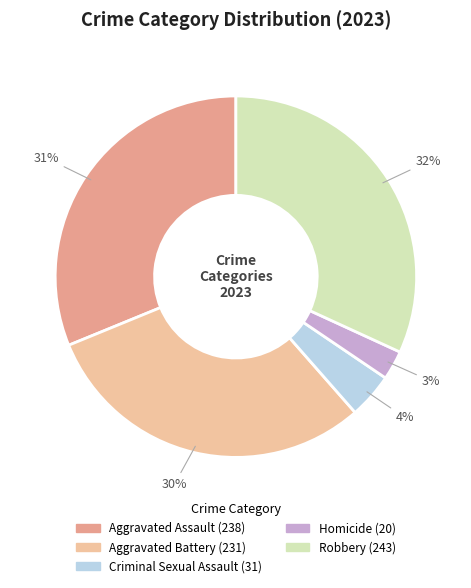

True or false: Robbery accounts for 32% of the total.

True